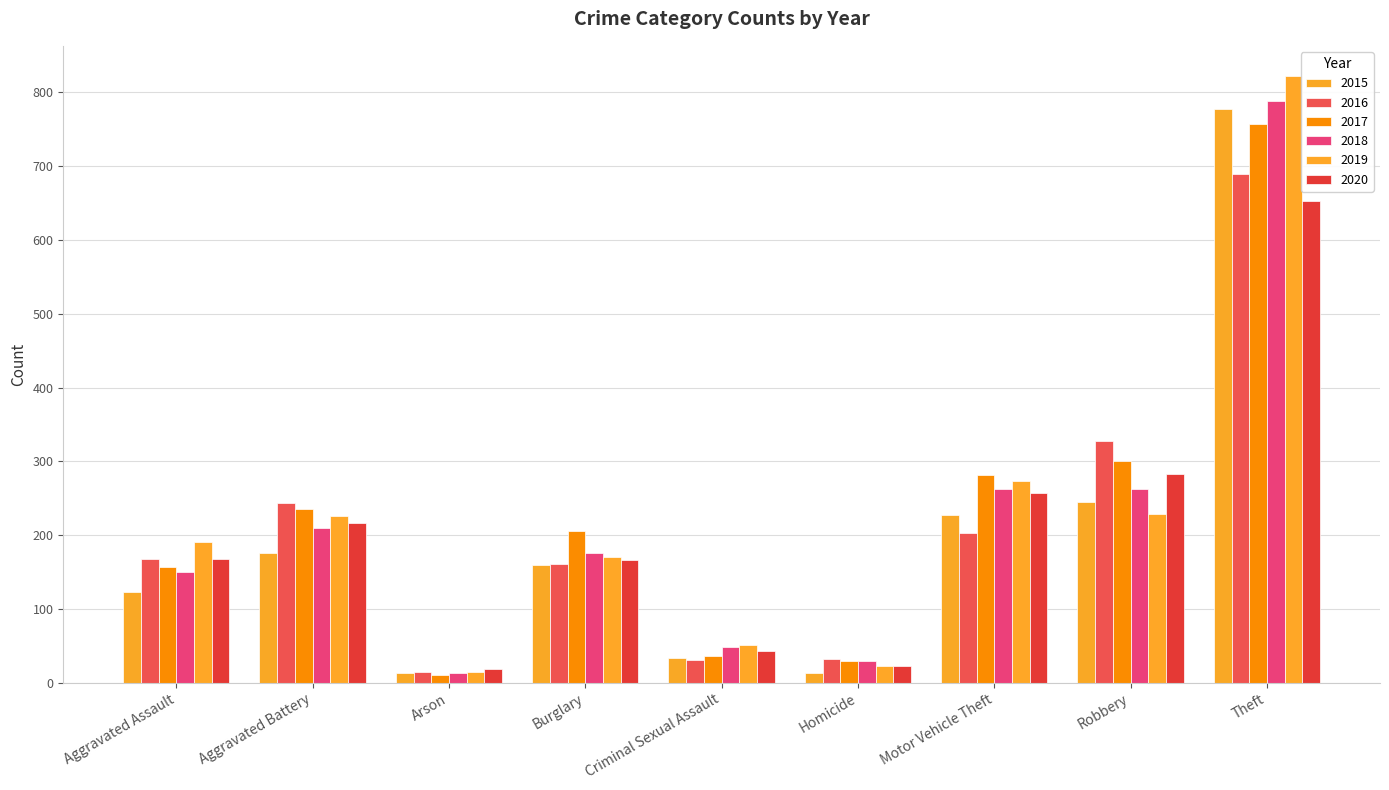

At which label does 2019 reach its minimum?

Arson